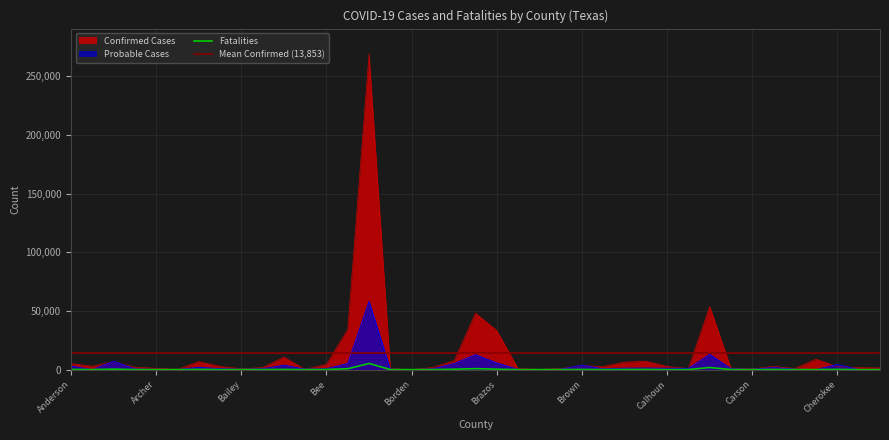

What position from the right is Bandera?

30